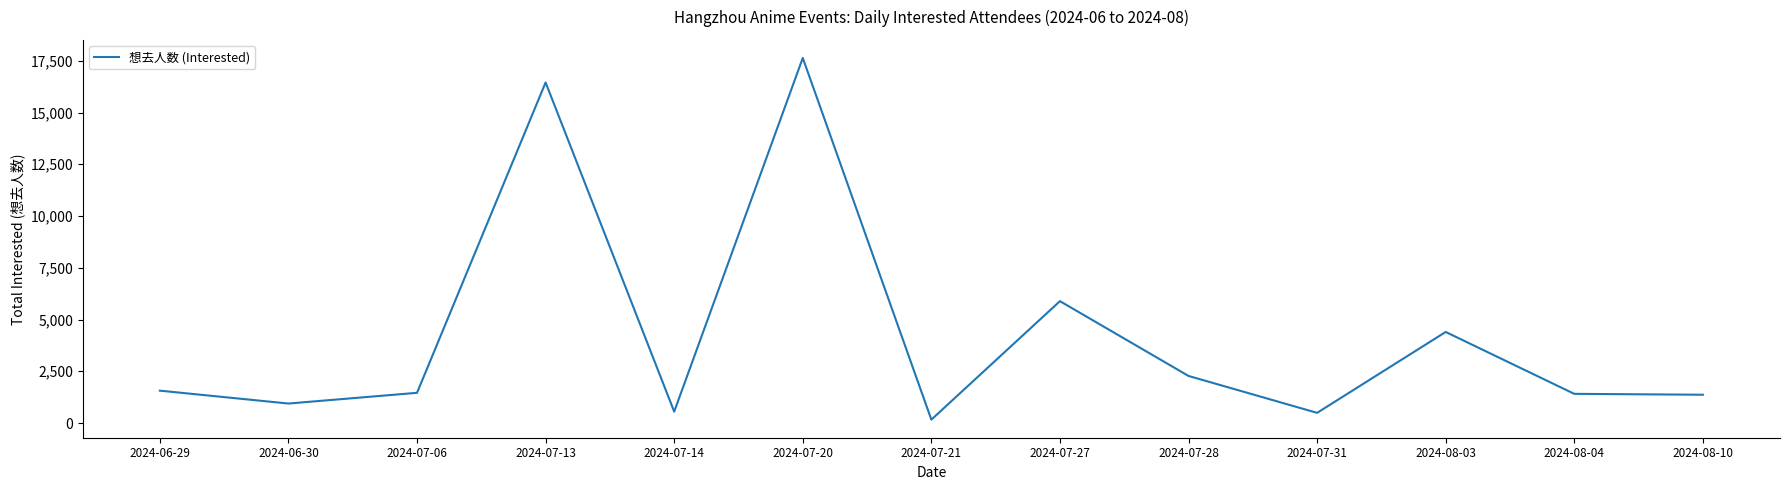

What is the difference between the maximum and second lowest values?

17146